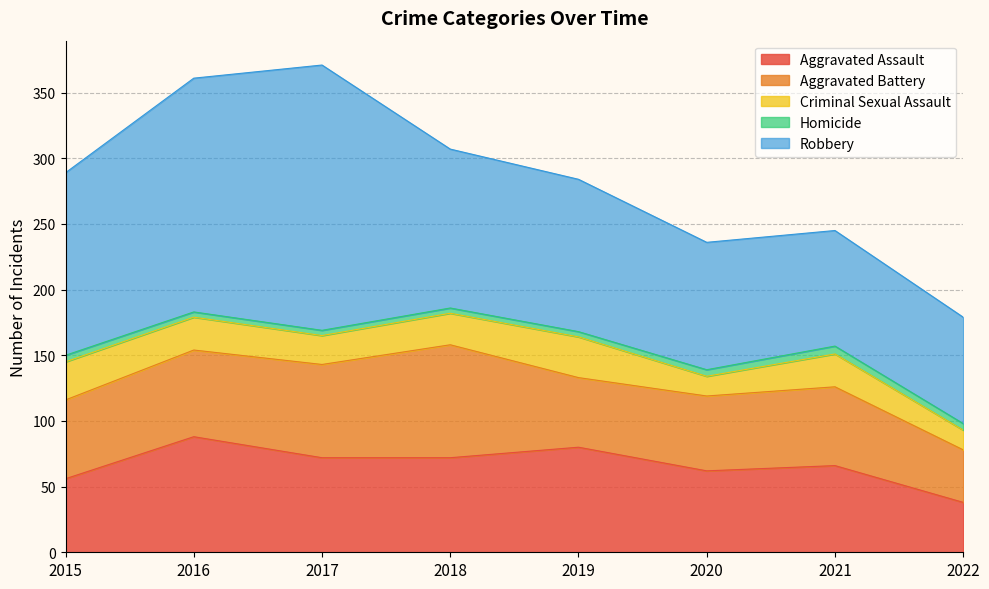

Where is the first local maximum for Homicide?

2021